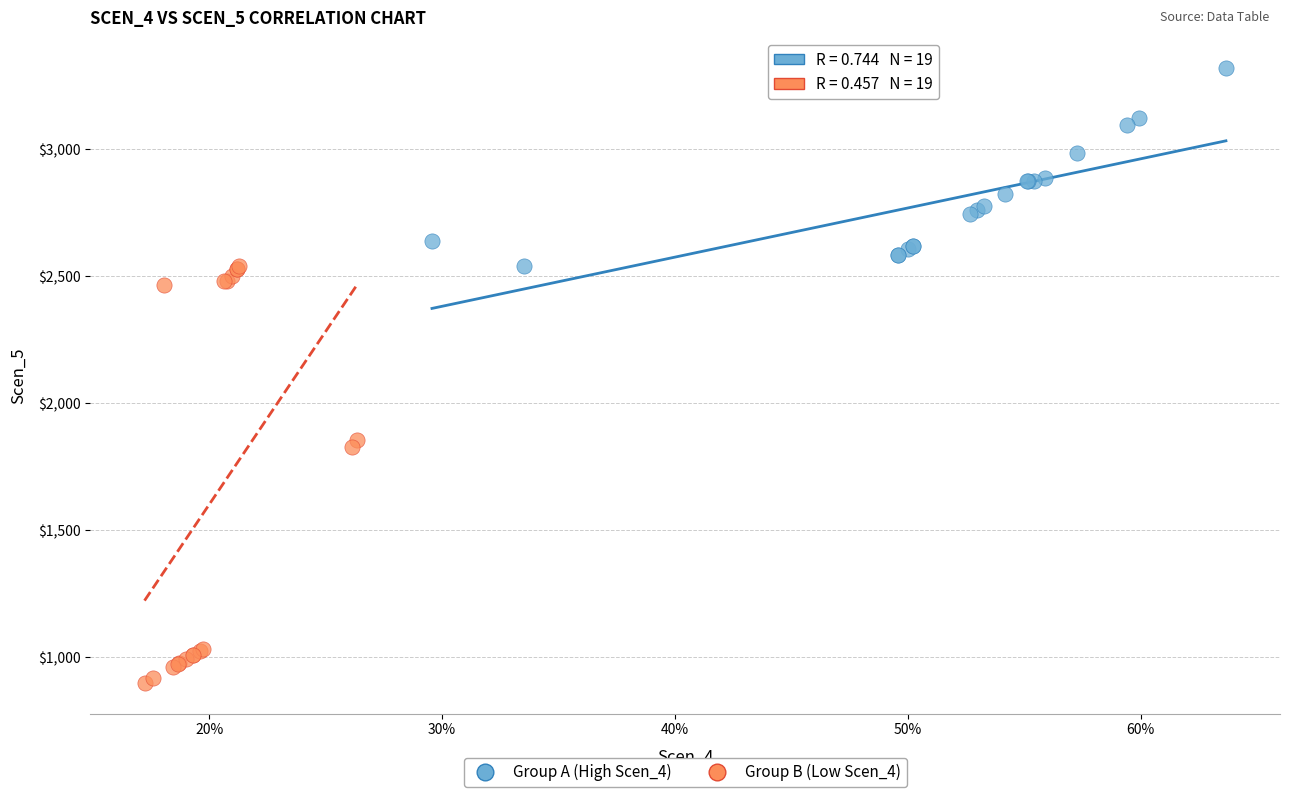

Which series reaches the maximum Y coordinate?

Group A (High Scen_4)